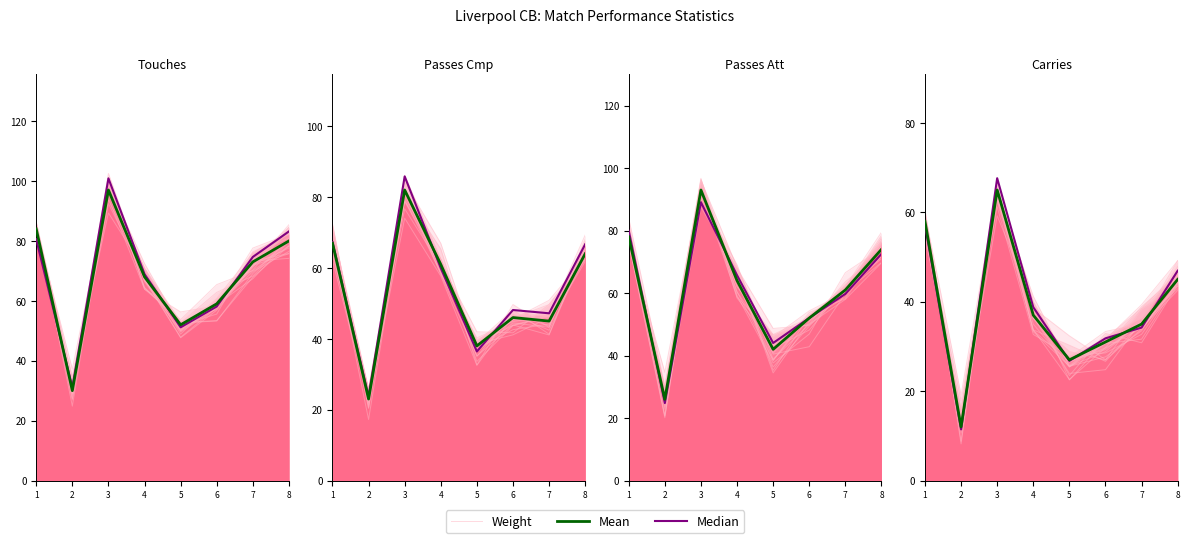

What is the approximate value of Weight at 5?

24.0